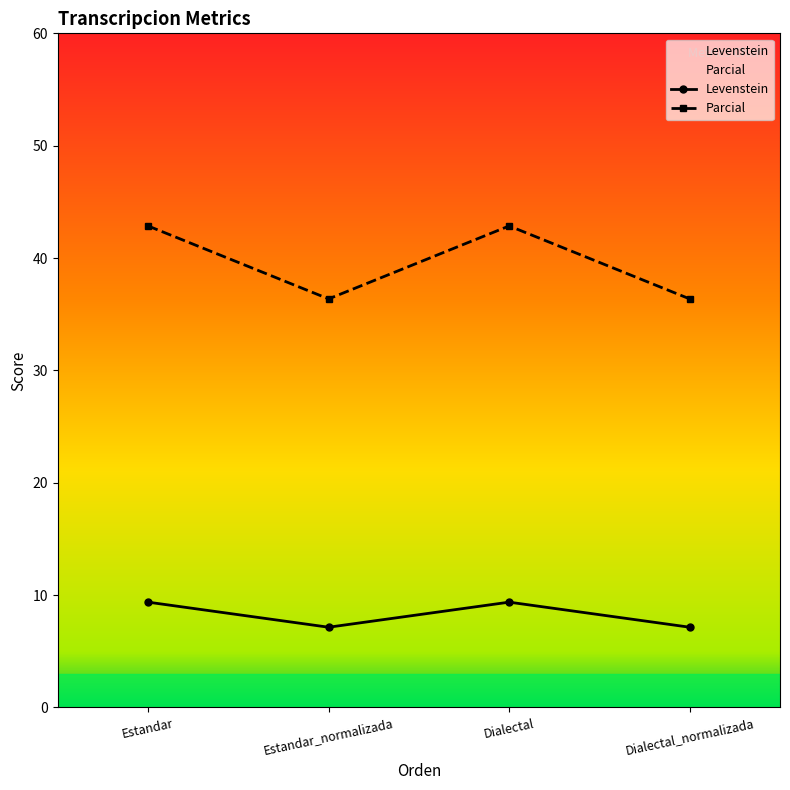

Reading left to right, what are all the values shown in this chart?

Levenstein: 9.4	7.1	9.4	7.1
Parcial: 42.9	36.4	42.9	36.4